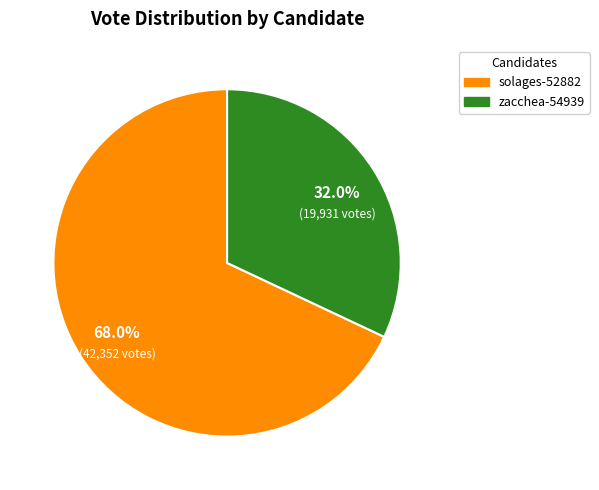

What portion of the pie excludes solages-52882?

32.0%